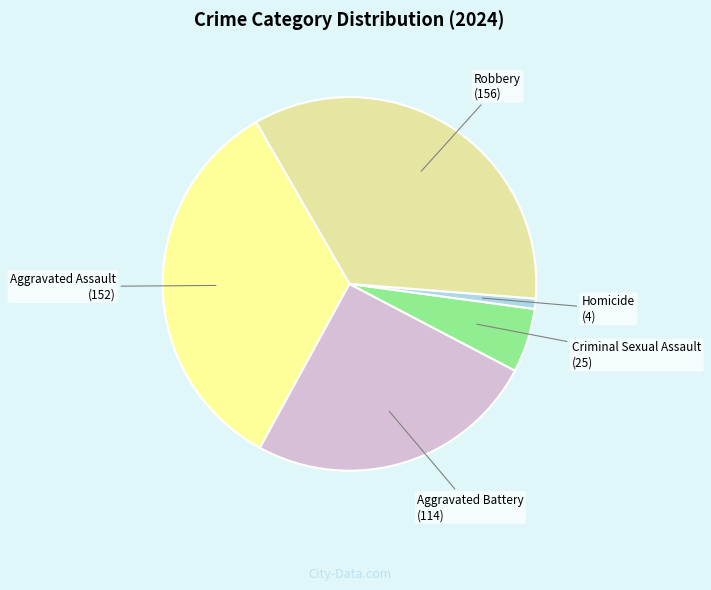

How many segments does this pie chart have?

5